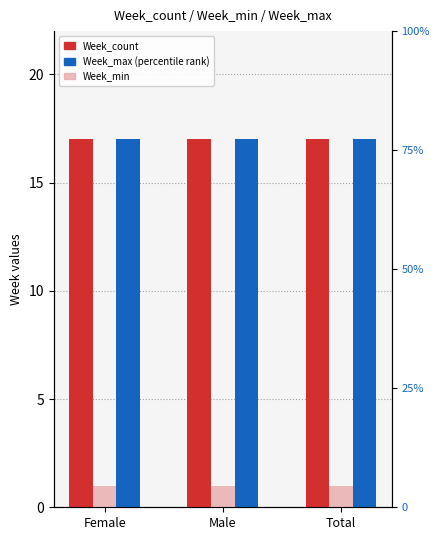

At how many categories does at least one series exceed 9?

3